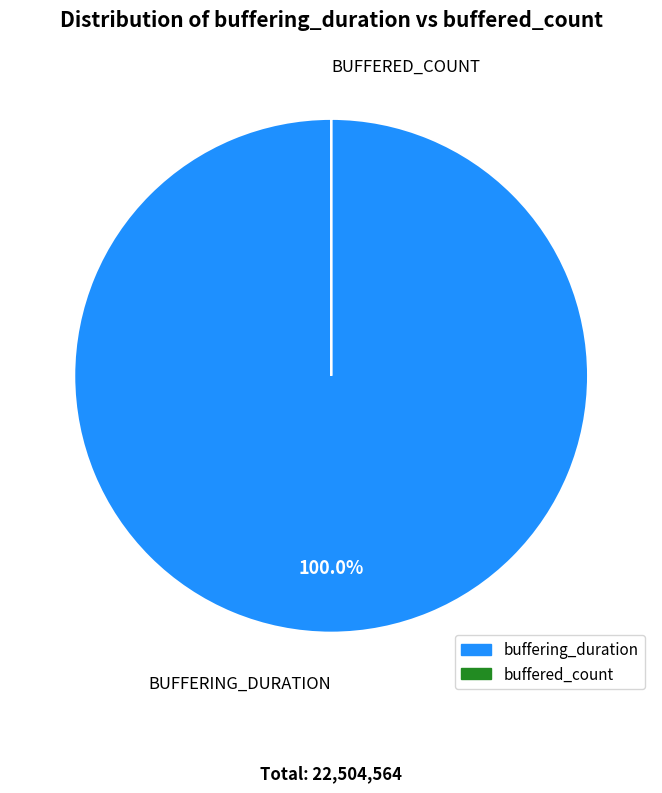

Which category has the biggest portion of the pie?

buffering_duration